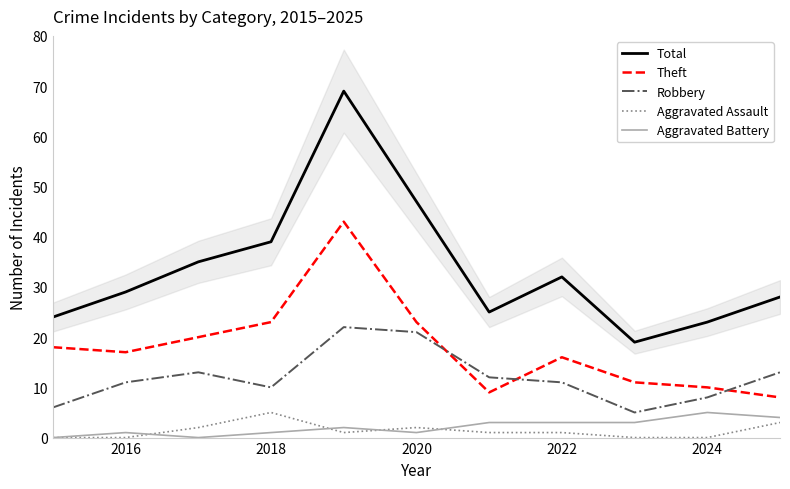

In Aggravated Battery, how many points are lower than both neighbors (excluding endpoints)?

2